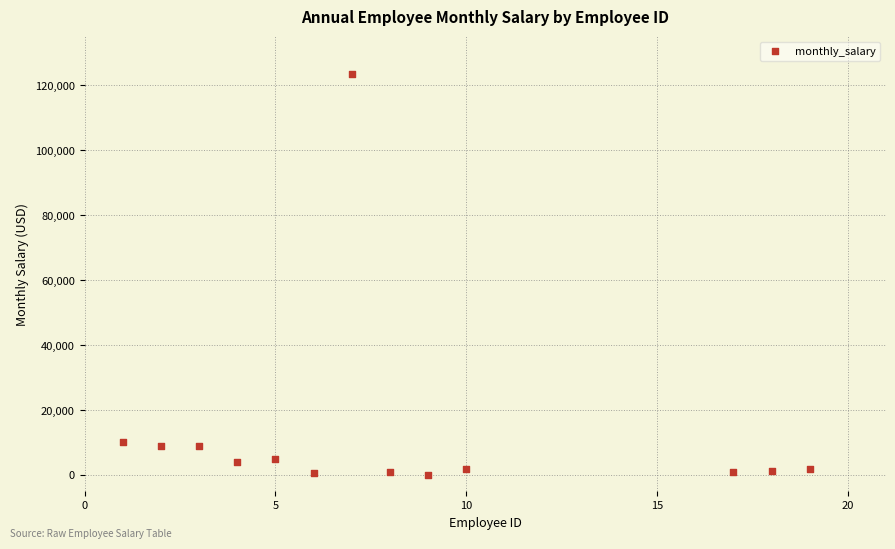

What is the range of X values (max minus min)?

18